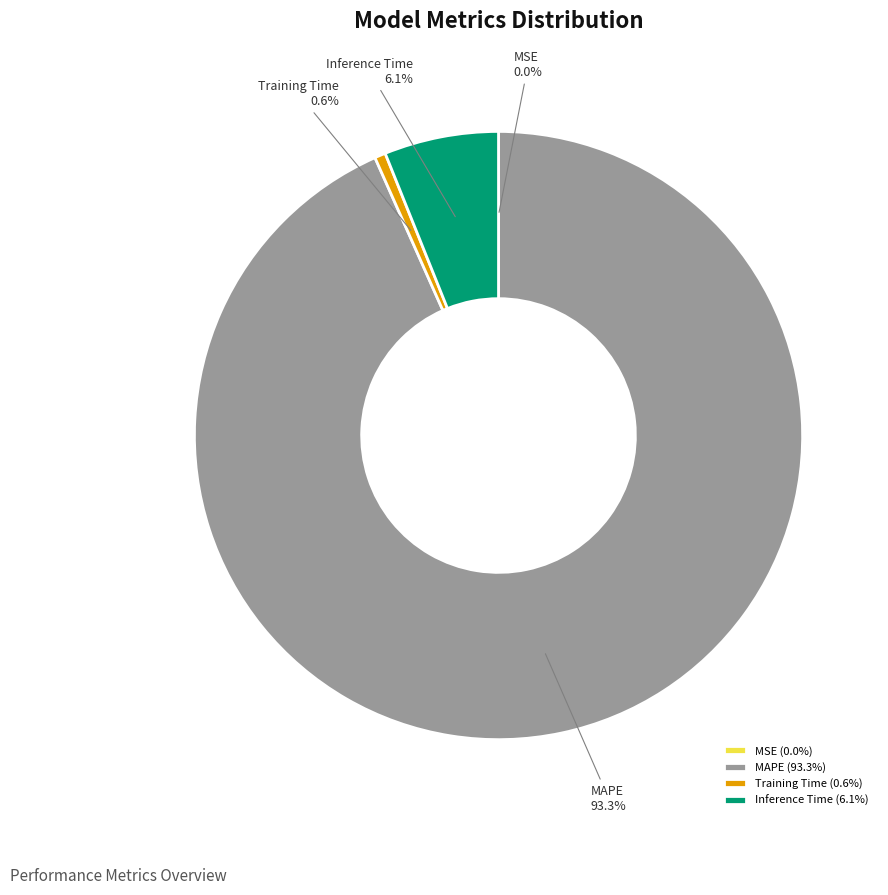

Is the sum of Training Time and Inference Time greater than half?

No